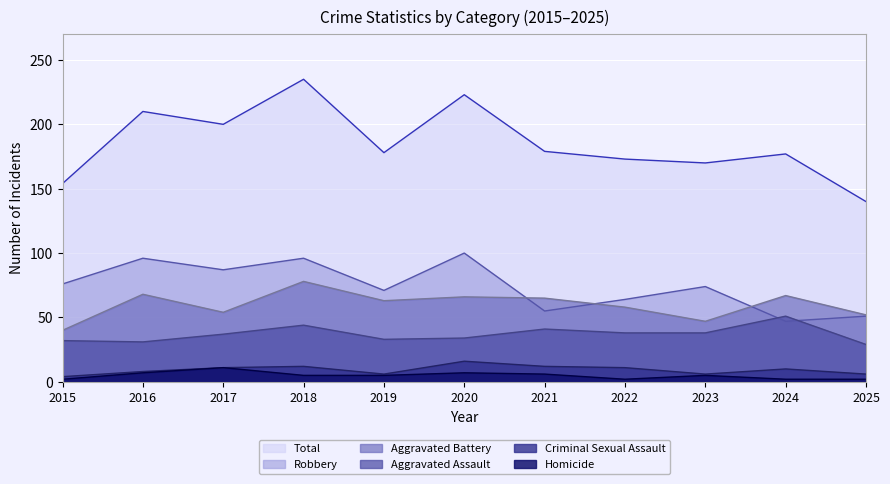

List the labels in order of Robbery value, smallest first.

2024, 2025, 2021, 2022, 2019, 2023, 2015, 2017, 2016, 2018, 2020